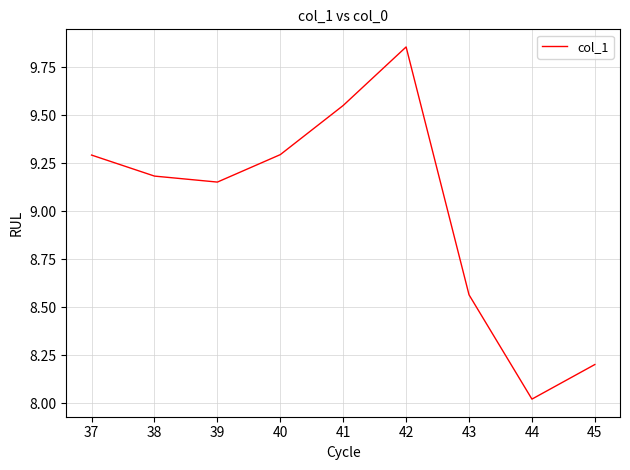

Between 42 and 39, which is larger?

42